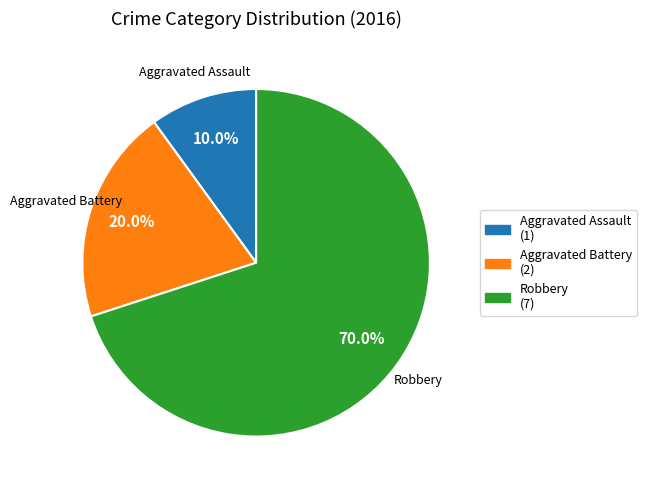

The Aggravated Assault slice represents 10% of the pie. True or false?

True